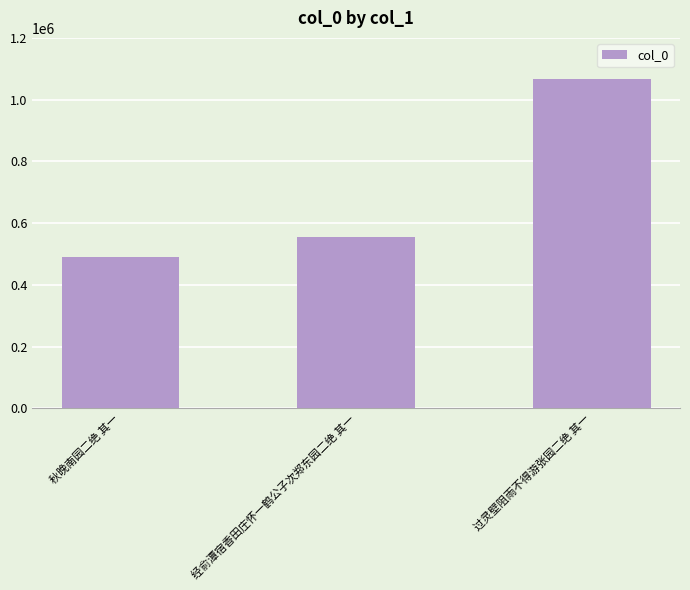

What is the change in value from 秋晚南园二绝 其一 to 过灵壁阻雨不得游张园二绝 其一?

+575289